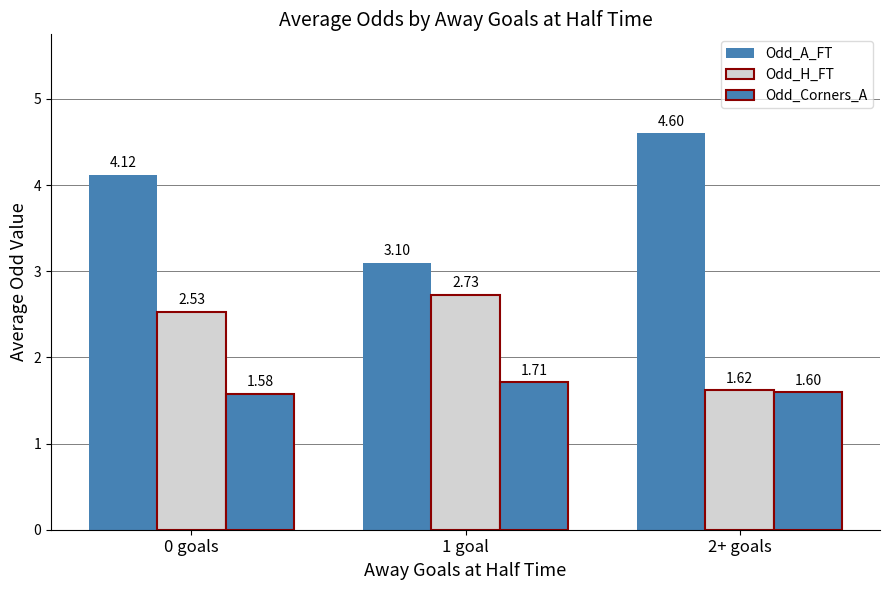

Is it true that Odd_H_FT equals 1.1 at 0 goals?

False